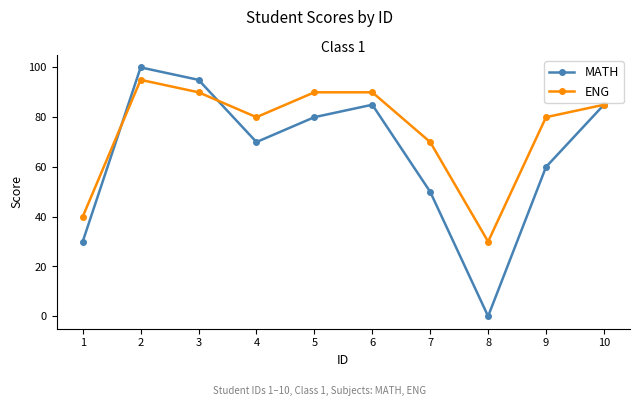

Reading left to right, transcribe all the data shown in this chart.

MATH: 1=30	2=100	3=95	4=70	5=80	6=85	7=50	8=0	9=60	10=85
ENG: 1=40	2=95	3=90	4=80	5=90	6=90	7=70	8=30	9=80	10=85